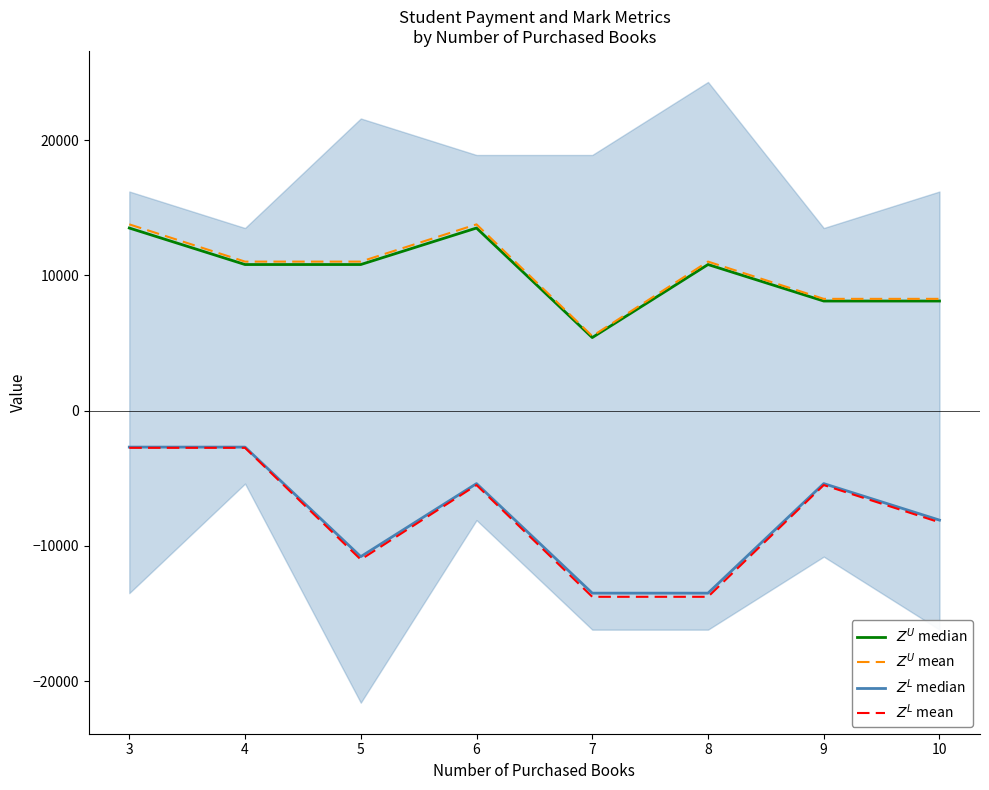

Is the value of $Z^U$ mean at 10 greater than the value of $Z^L$ mean at 3?

Yes